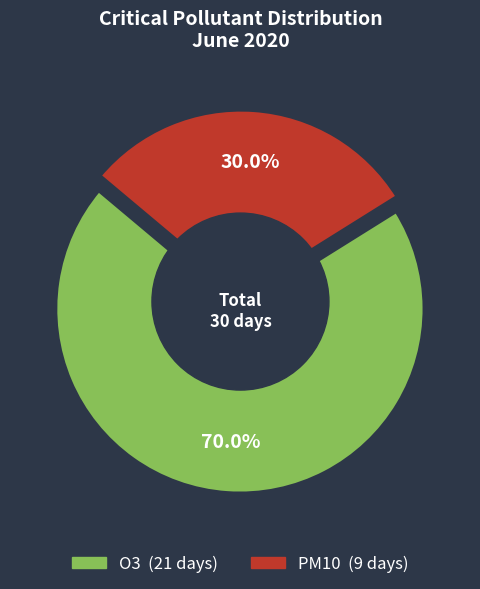

How many slices are in this pie chart?

2